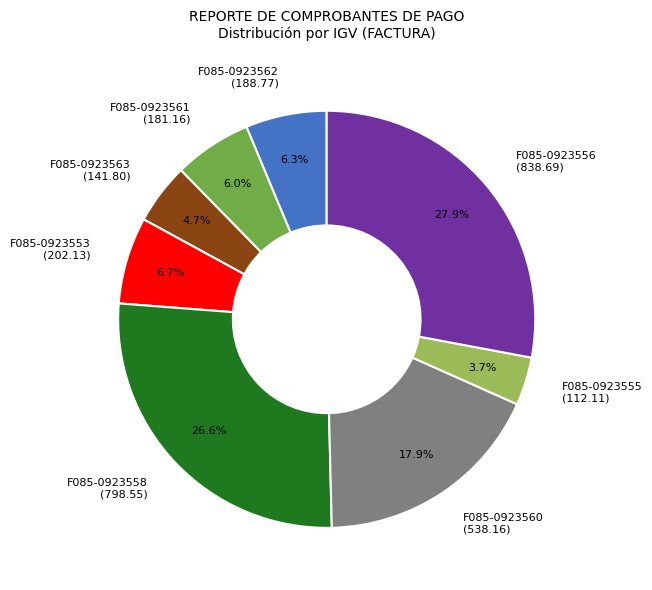

Which has a higher value, F085-0923562 (188.77) or F085-0923555 (112.11)?

F085-0923562 (188.77)